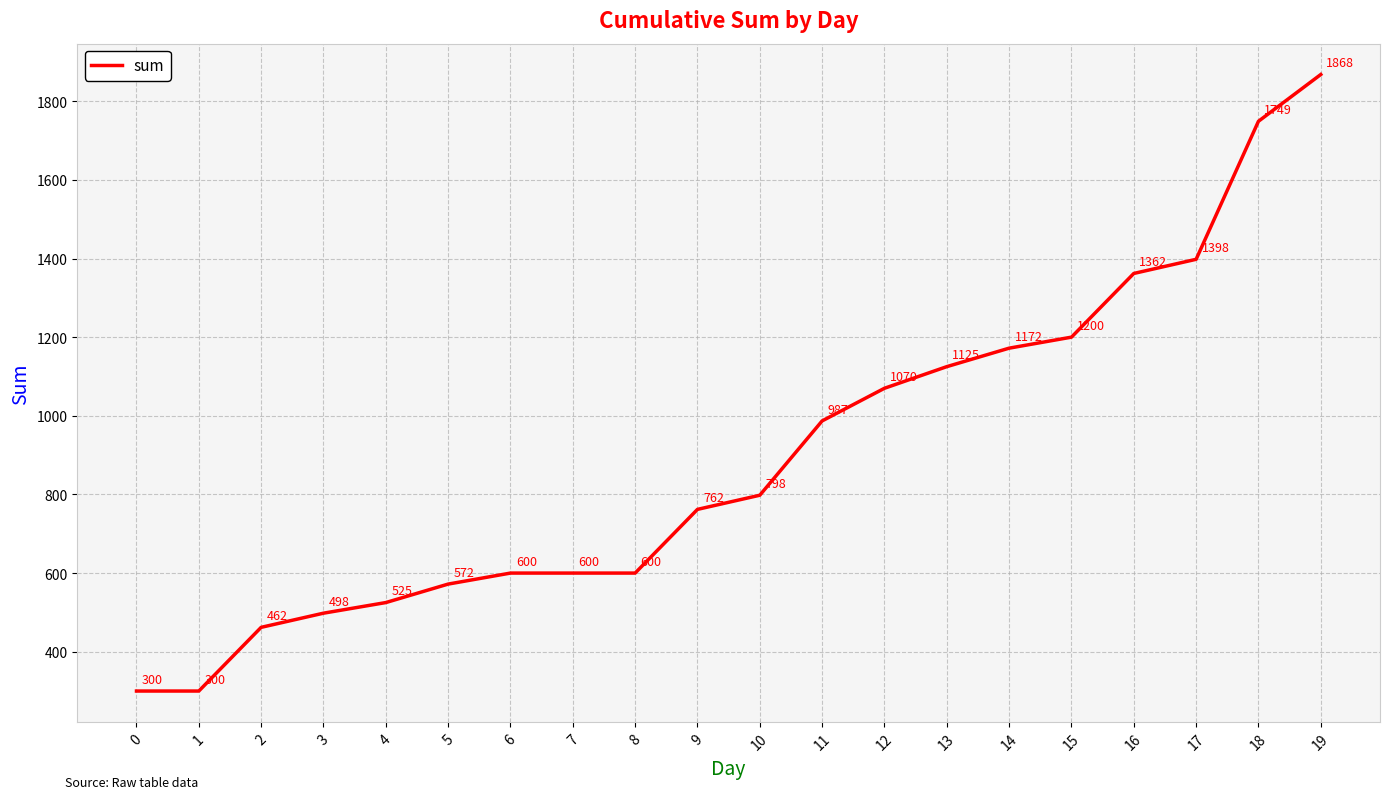

What is the smallest value displayed?

300